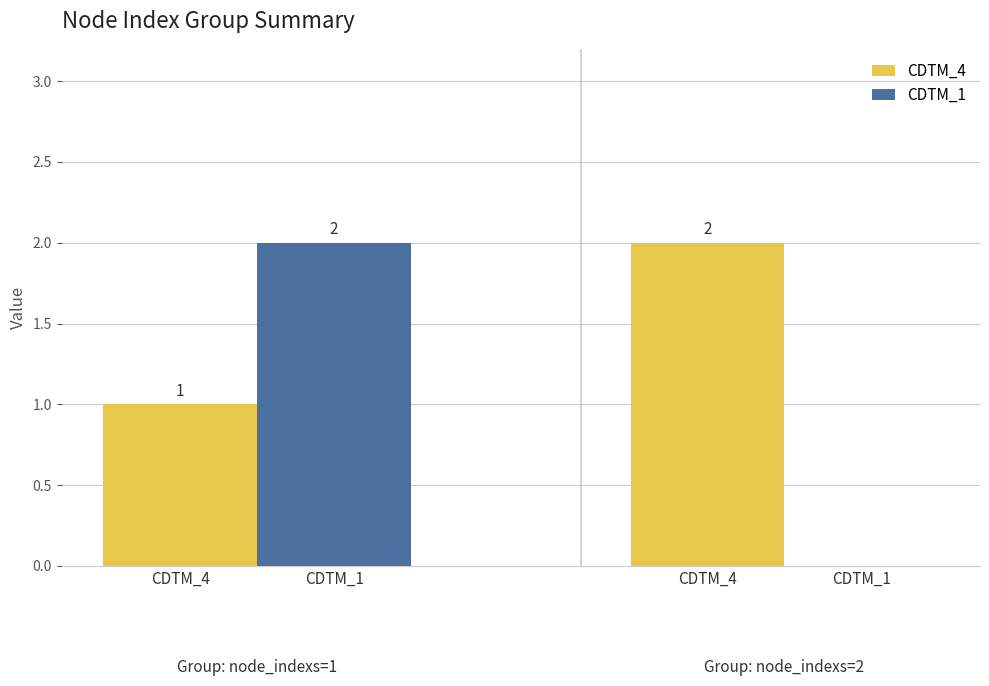

What is the sum of the CDTM_4 values at CDTM_4 and CDTM_1?

3